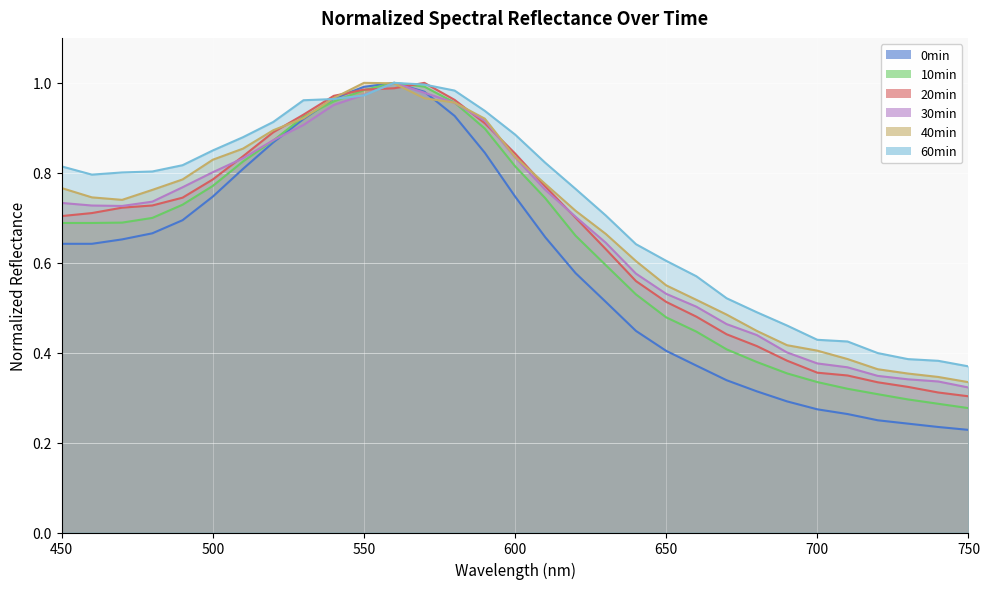

Which series has the largest range (max minus min)?

0min